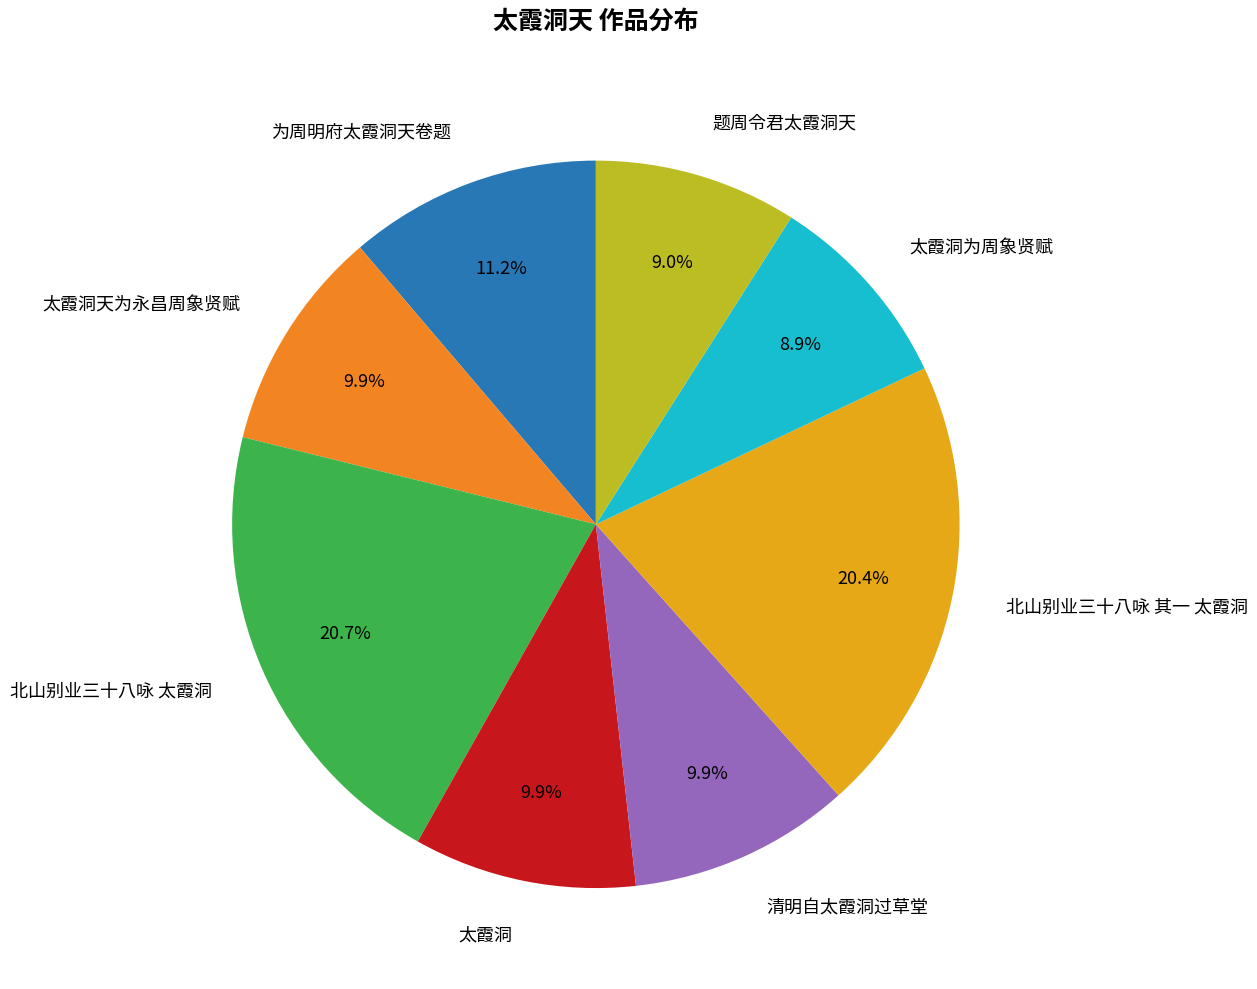

To the nearest percent, what percentage of the pie is 为周明府太霞洞天卷题?

11%